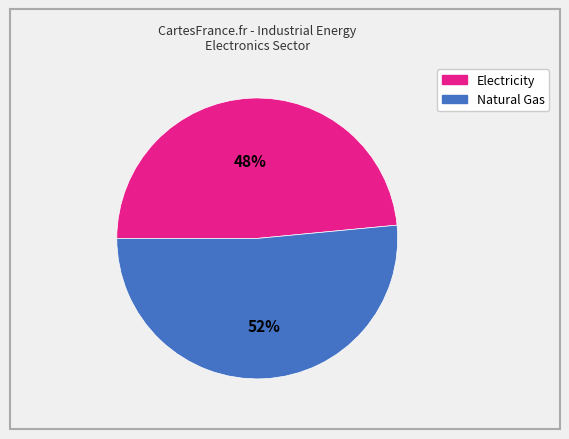

Does any single category account for the majority?

Yes